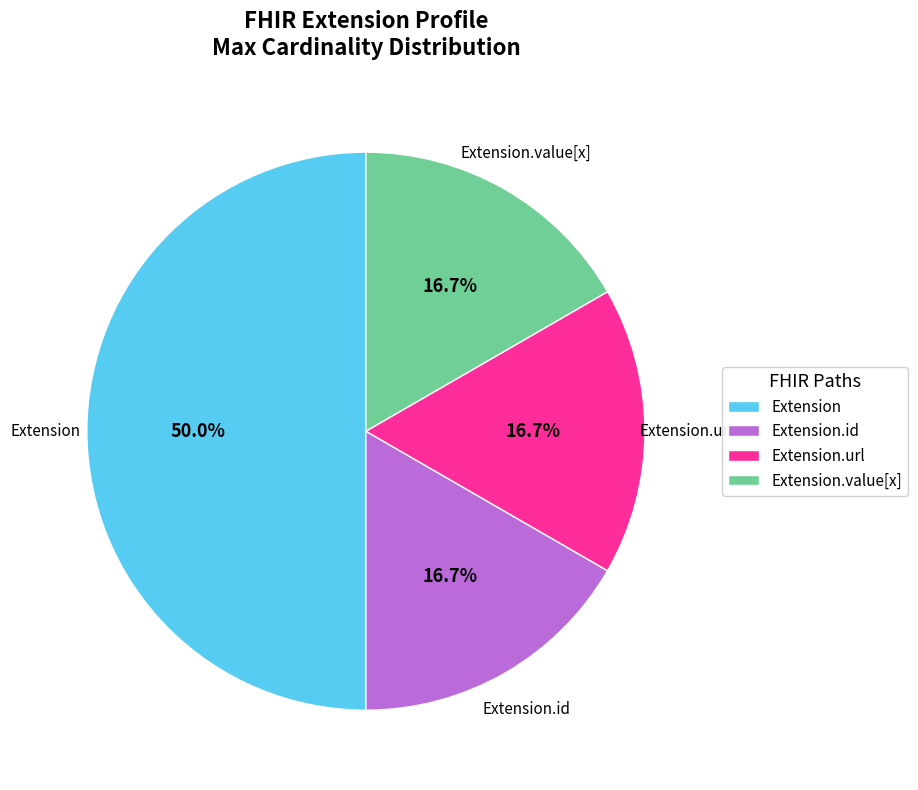

How many slices are in this pie chart?

4